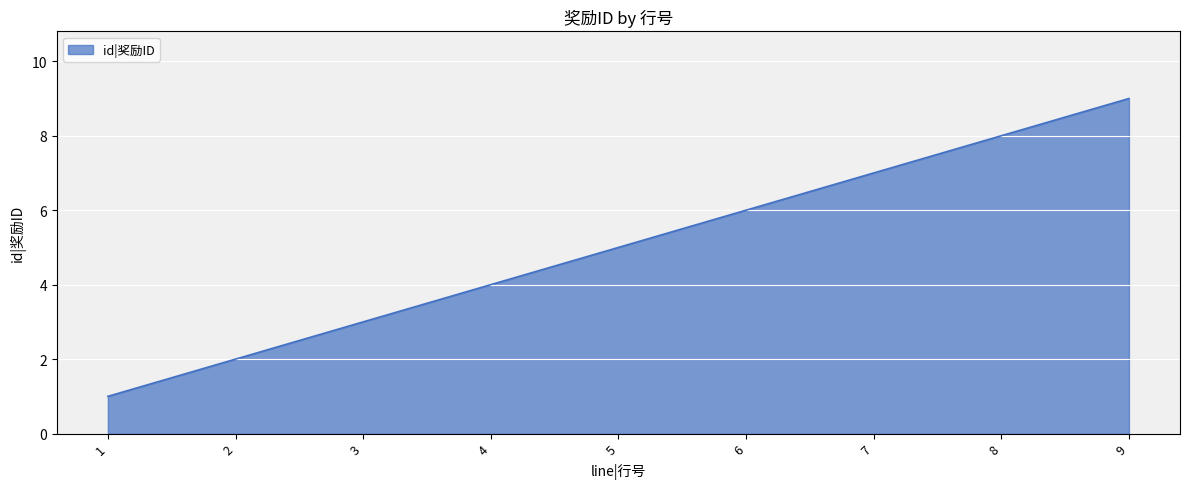

The chart shows a value of 2 at 5. True or false?

False